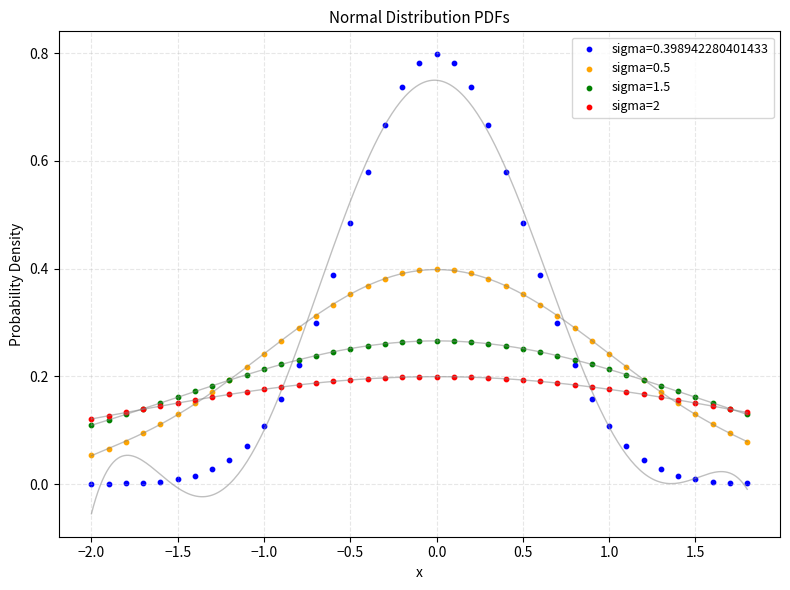

Which series reaches the maximum Y coordinate?

sigma=0.398942280401433